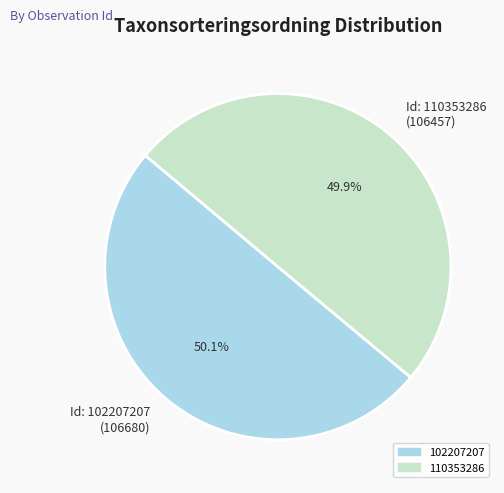

Do Id: 110353286 (106457) and Id: 102207207 (106680) together represent more than half of the pie?

Yes